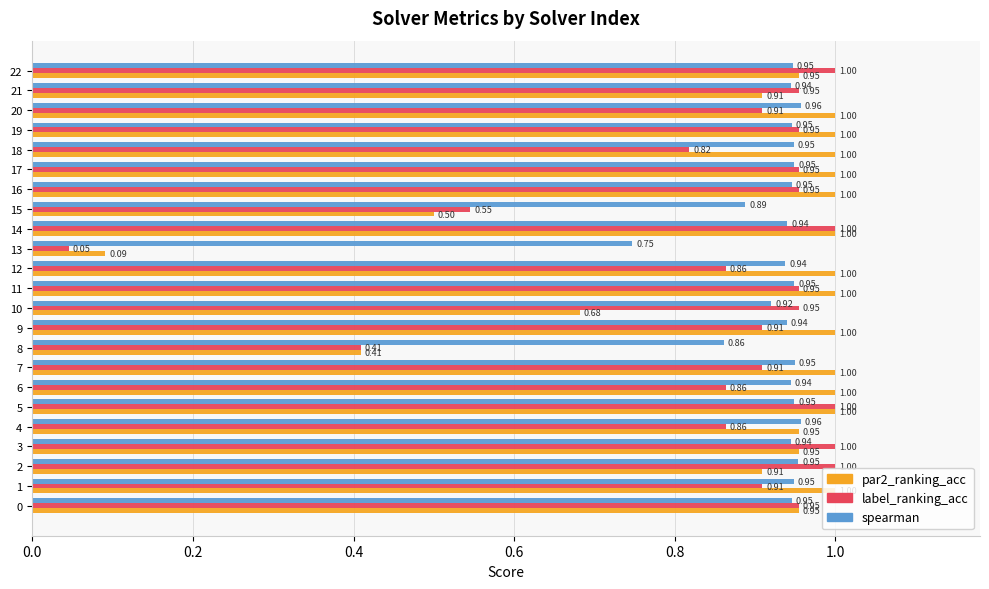

The value of par2_ranking_acc at 19 is 0.6. True or false?

False